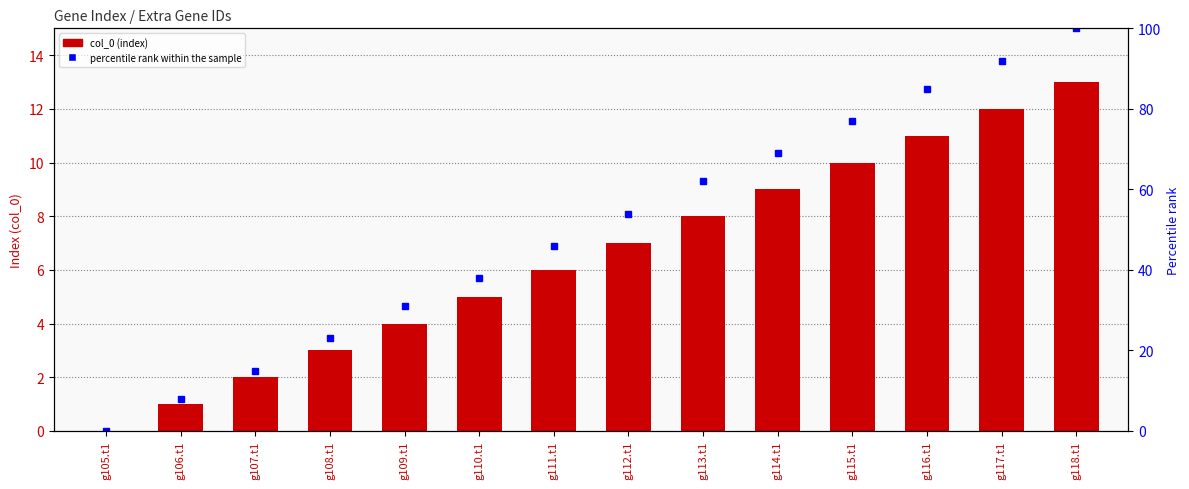

What position from the left is g112.t1?

8